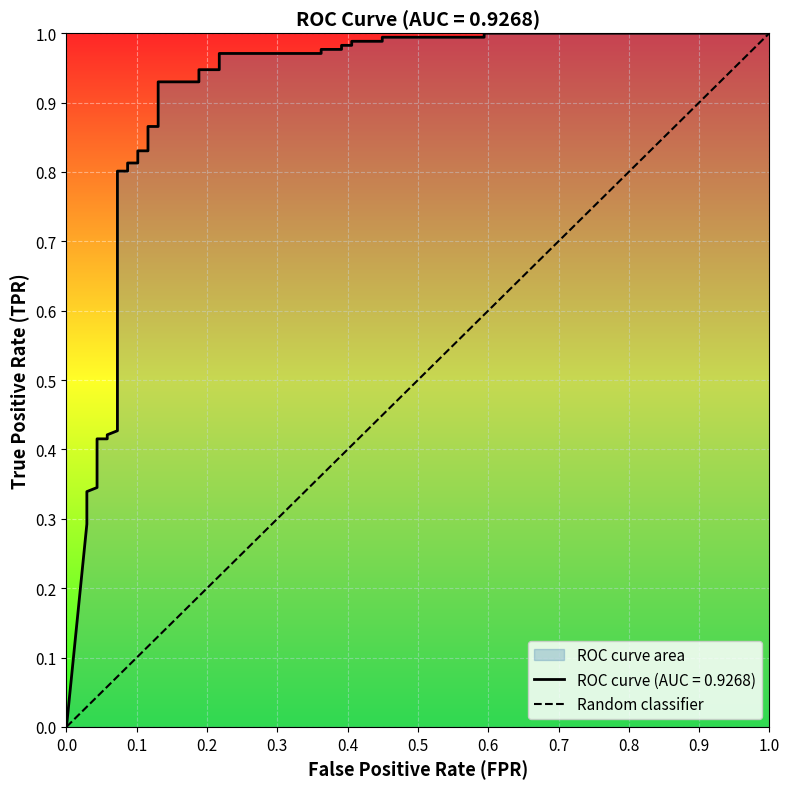

Which has a higher value, 0.0 or 1.0?

1.0